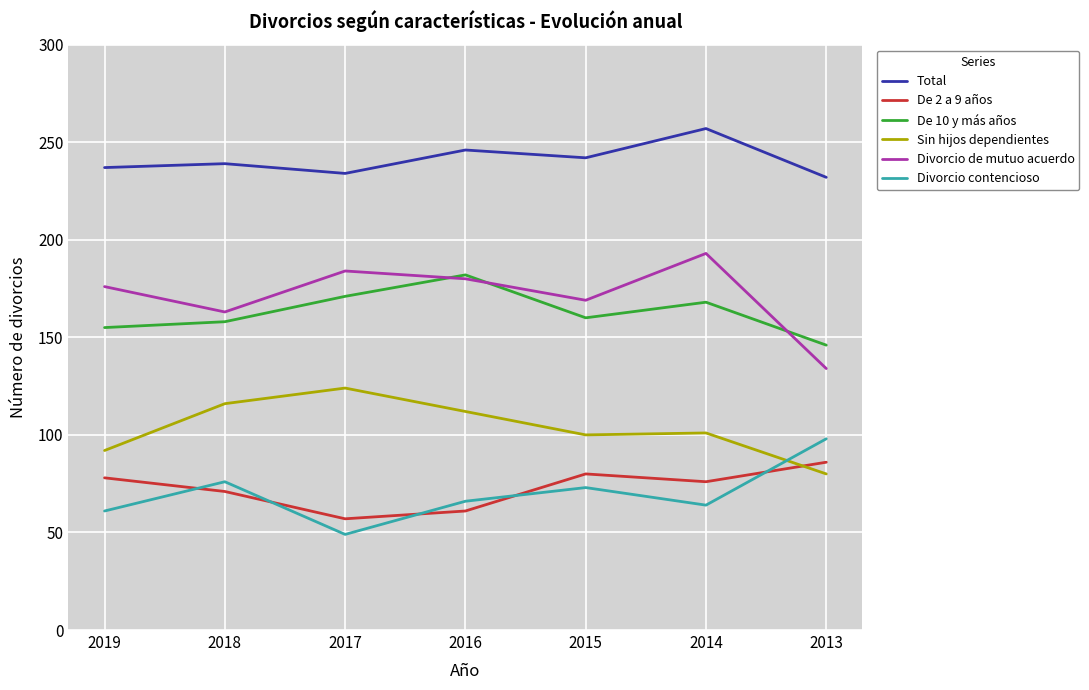

Which series has the largest total across all categories?

Total